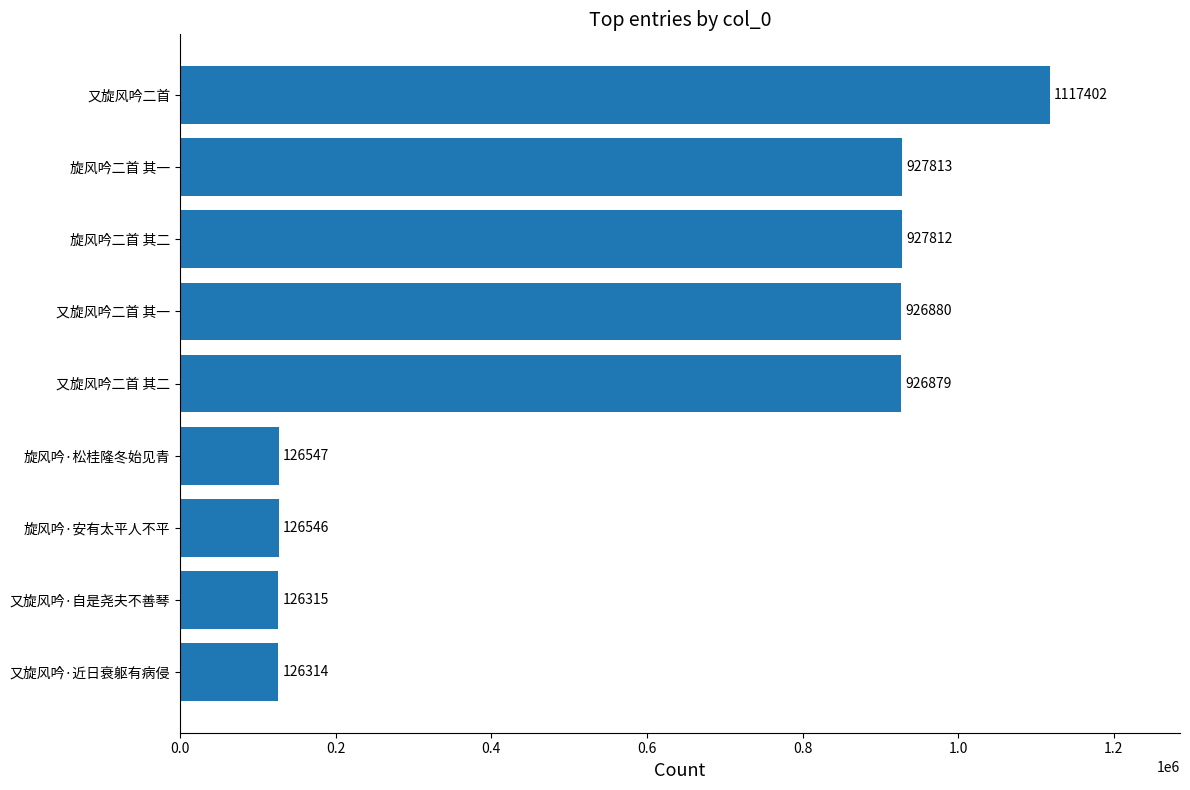

What is the change in value from 又旋风吟·自是尧夫不善琴 to 旋风吟二首 其二?

+801497